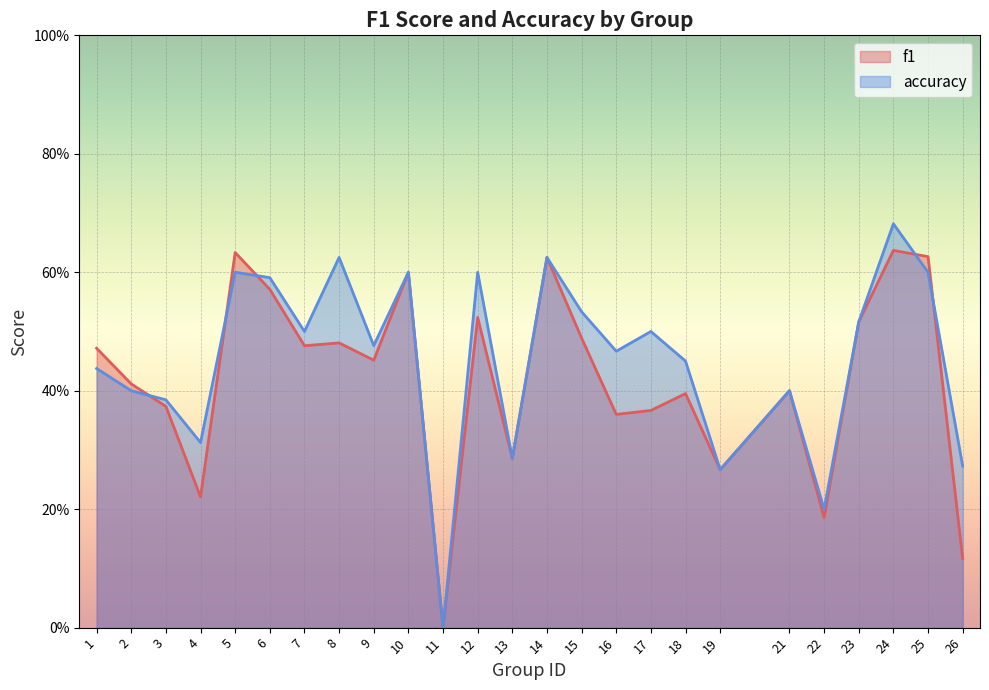

How many intersections are there between f1 and accuracy?

5